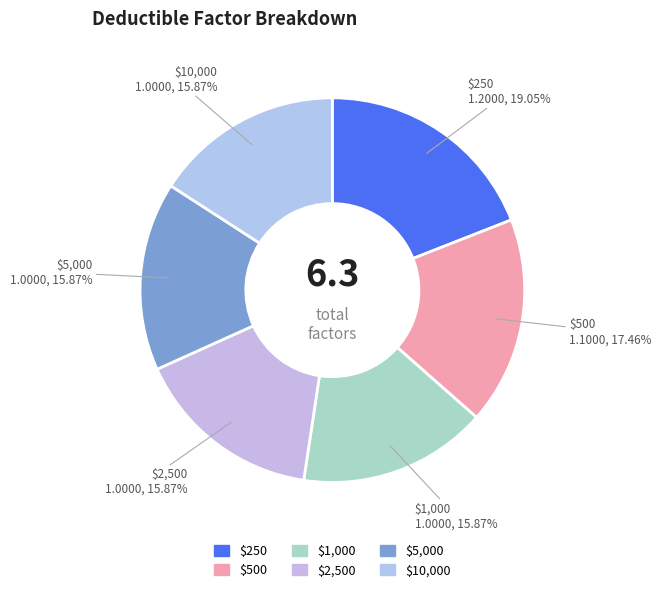

Which category has the biggest portion of the pie?

$250